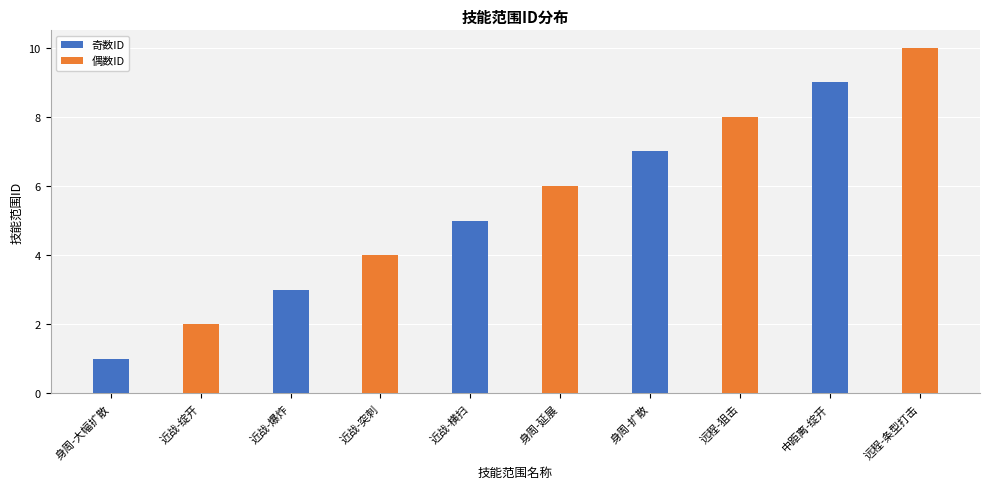

What are all the series names shown in the legend?

奇数ID, 偶数ID